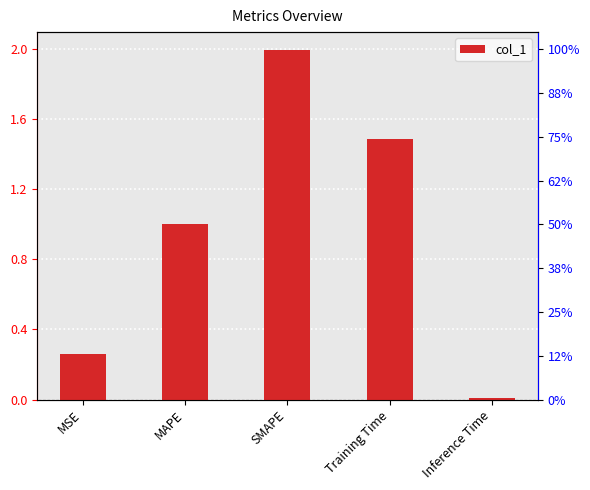

What is the change in value from MSE to MAPE?

+0.7